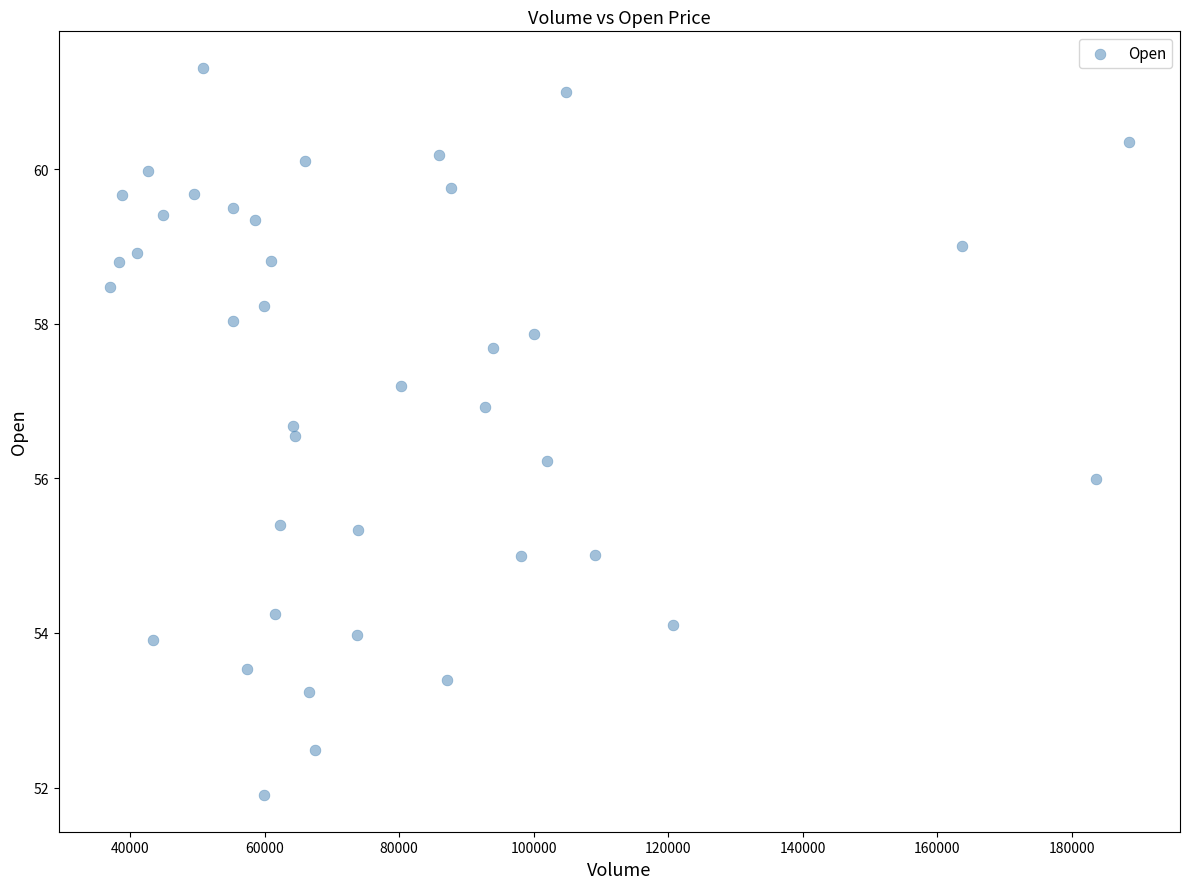

What is the range of Y values (max minus min)?

9.4